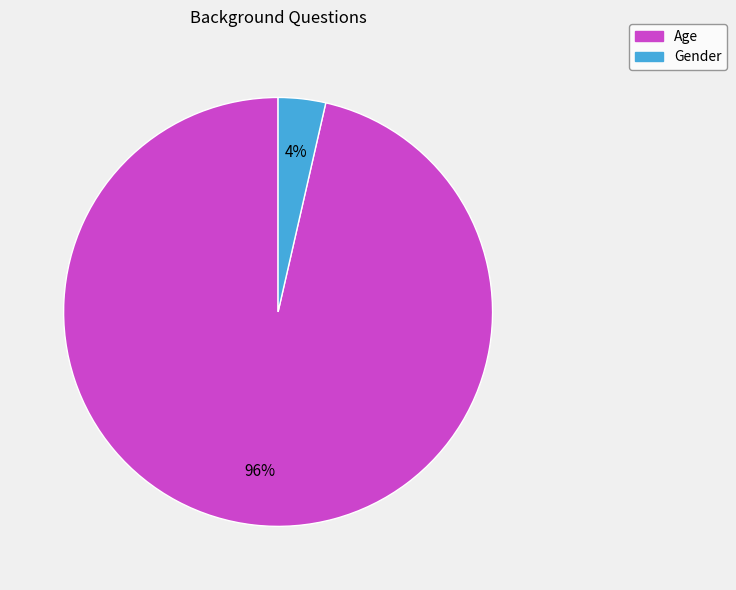

To the nearest percent, what is the combined percentage of Age and Gender?

100%